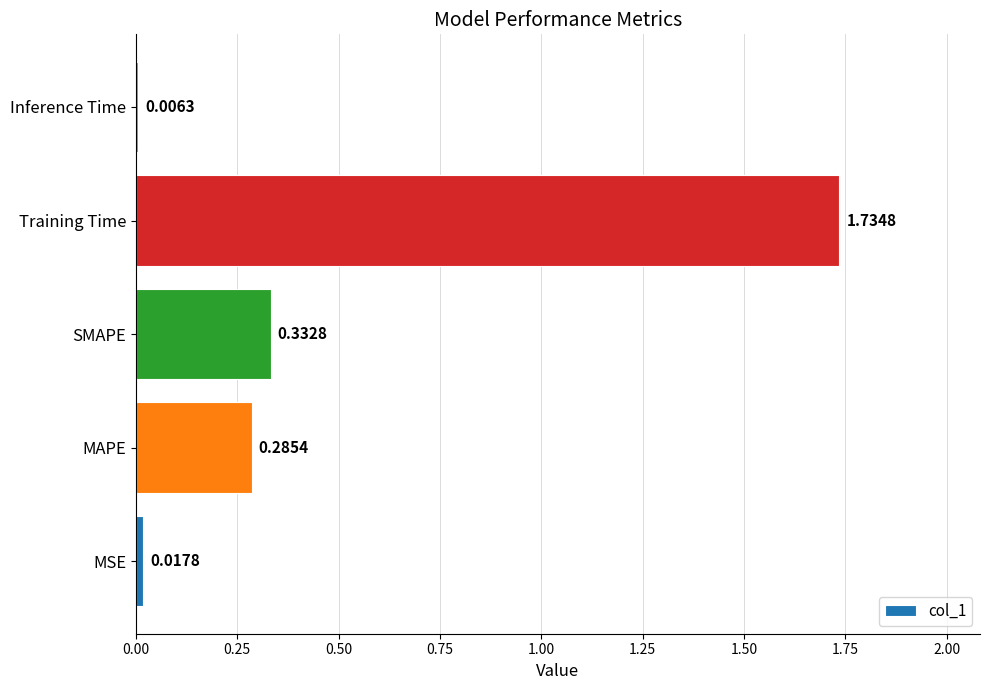

At which category does the chart reach its minimum across all series?

Inference Time